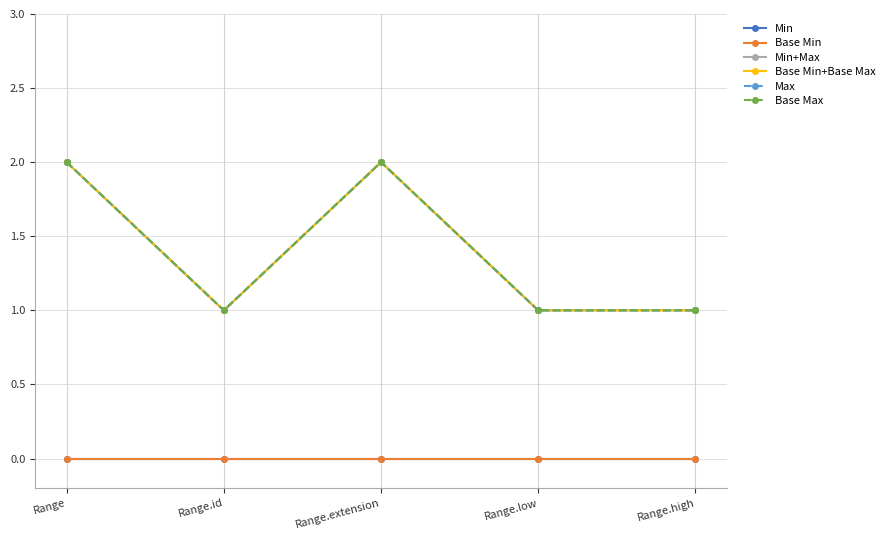

Is this an area chart (filled region under the line)?

No